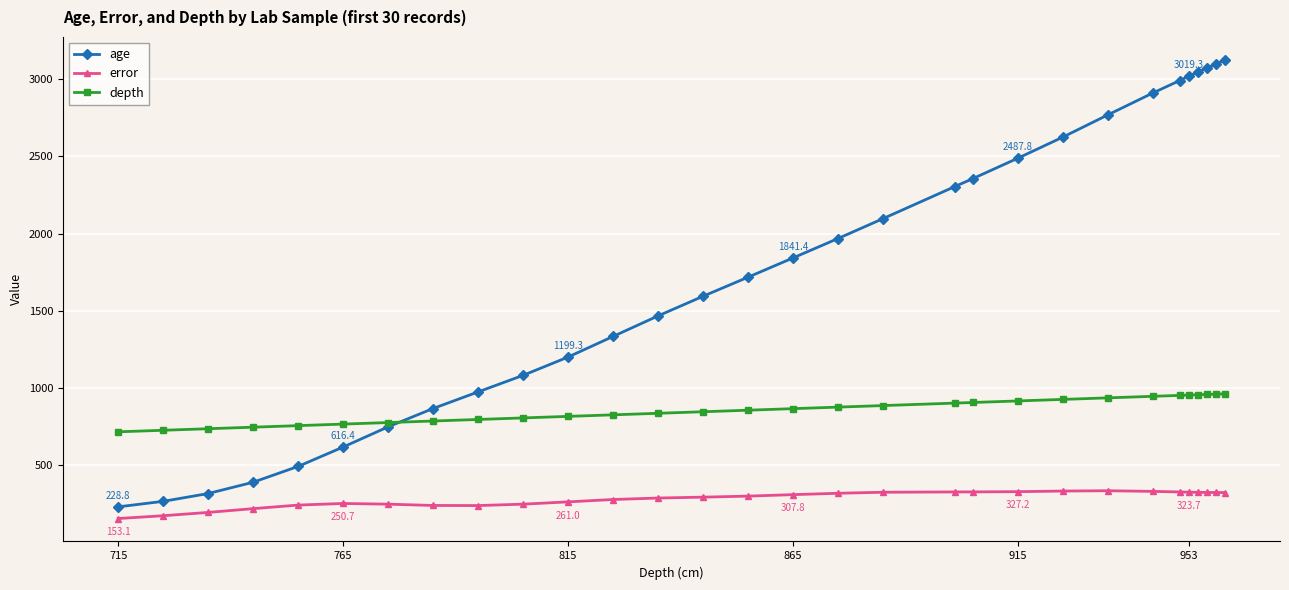

Which series has the largest total across all categories?

age